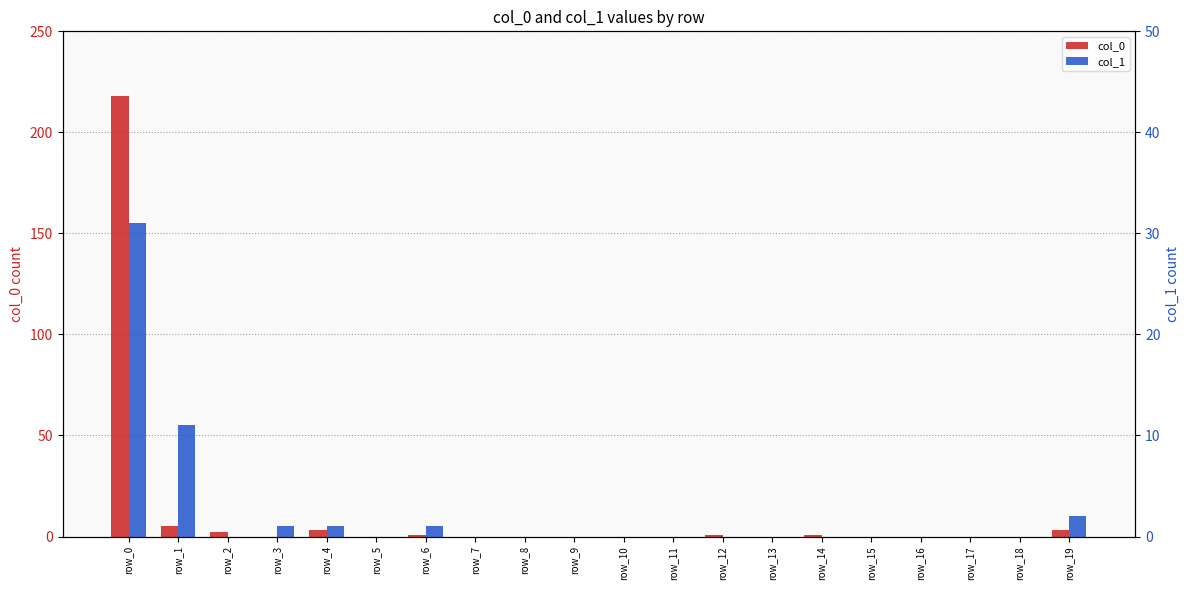

What are all the series names shown in the legend?

col_0, col_1